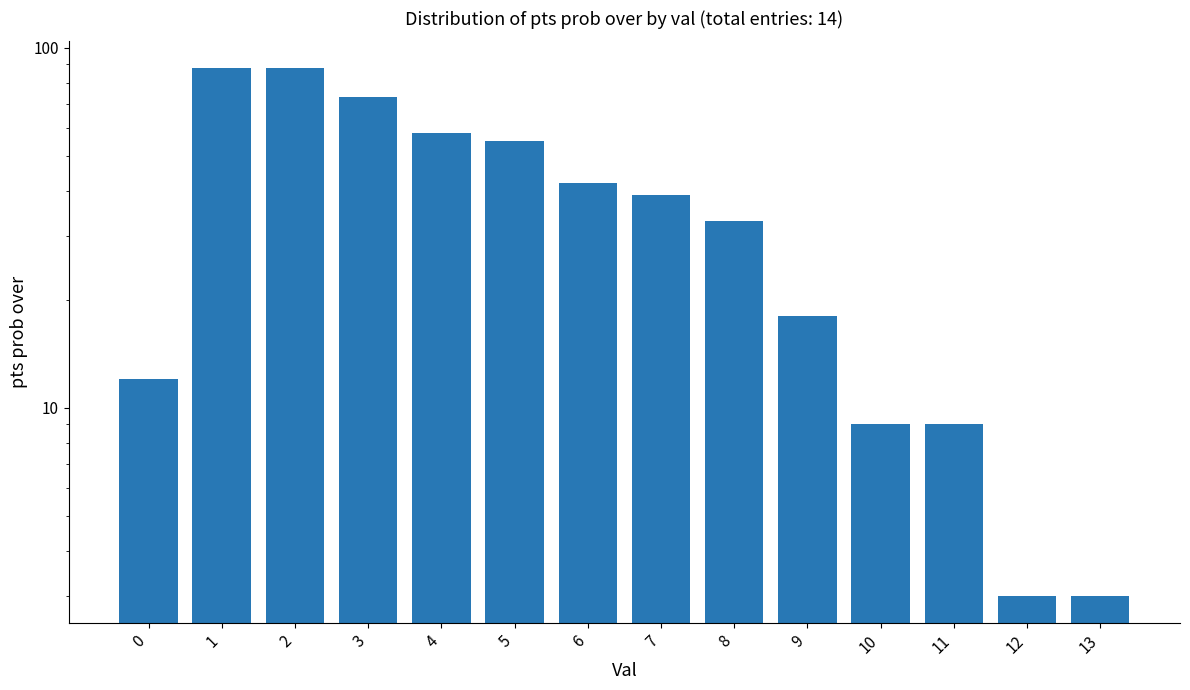

The chart shows a value of 9 at 11. True or false?

True